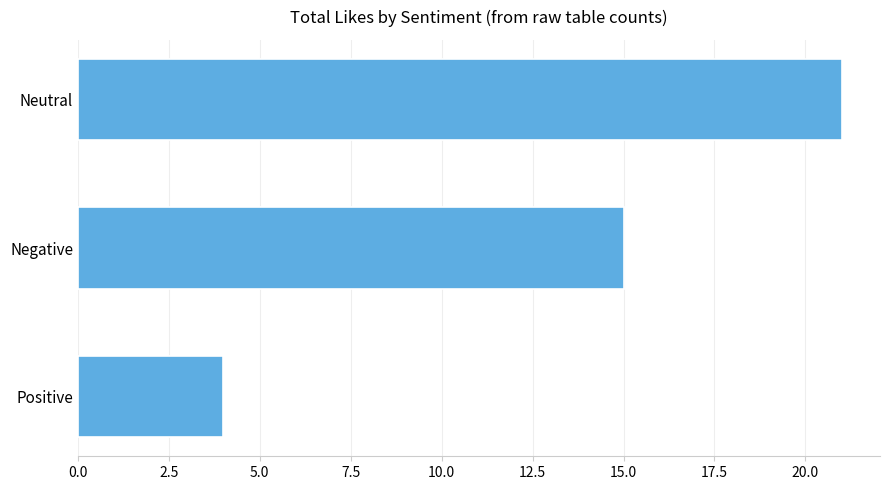

Rank the categories by value from highest to lowest.

Neutral, Negative, Positive